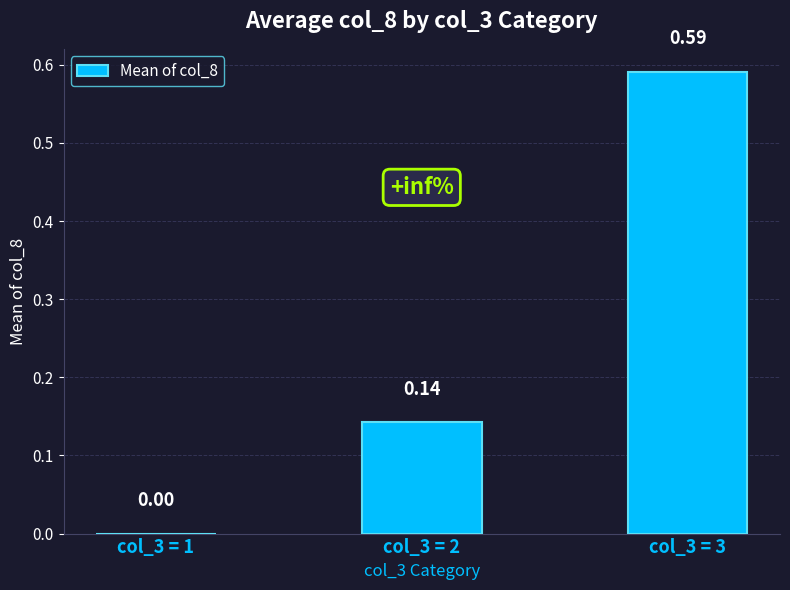

What is the sum of all values?

0.7